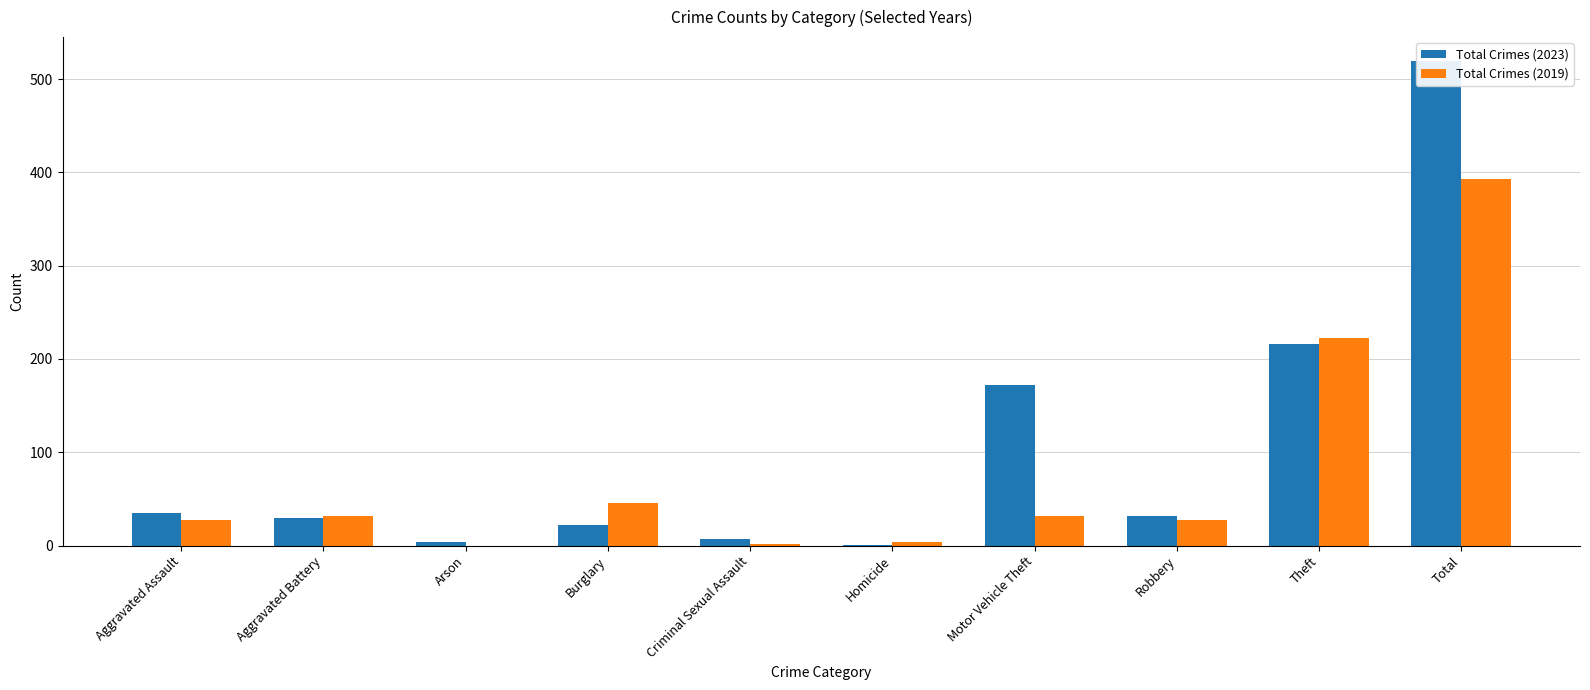

At which label does Total Crimes (2019) first exceed 32?

Burglary